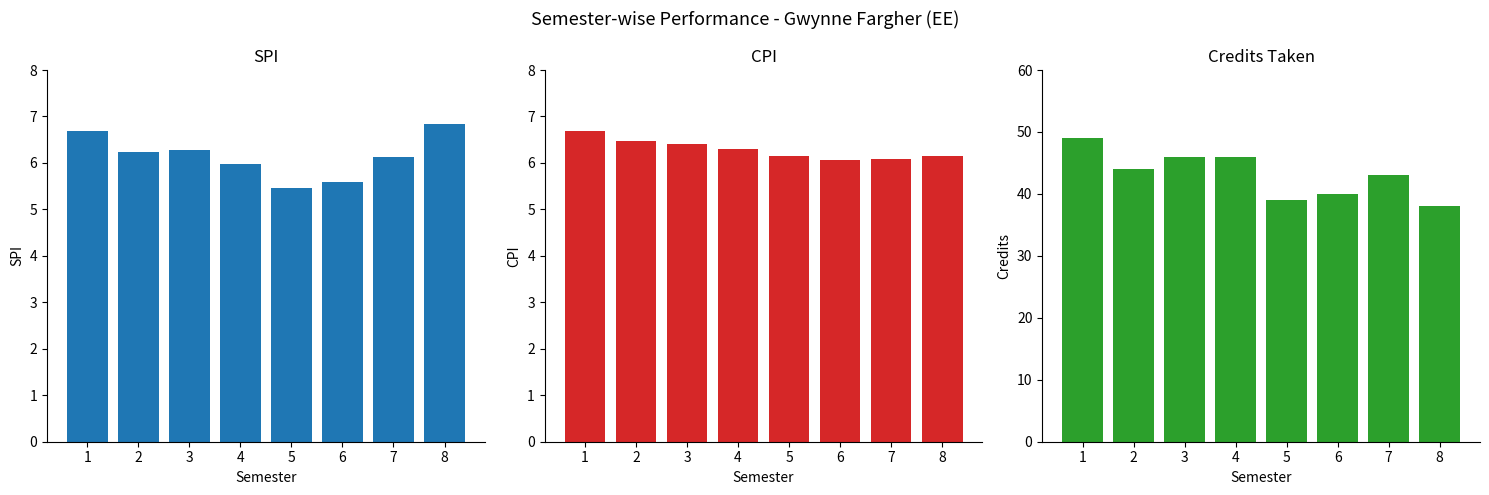

What is the maximum value shown in the chart?

49.0